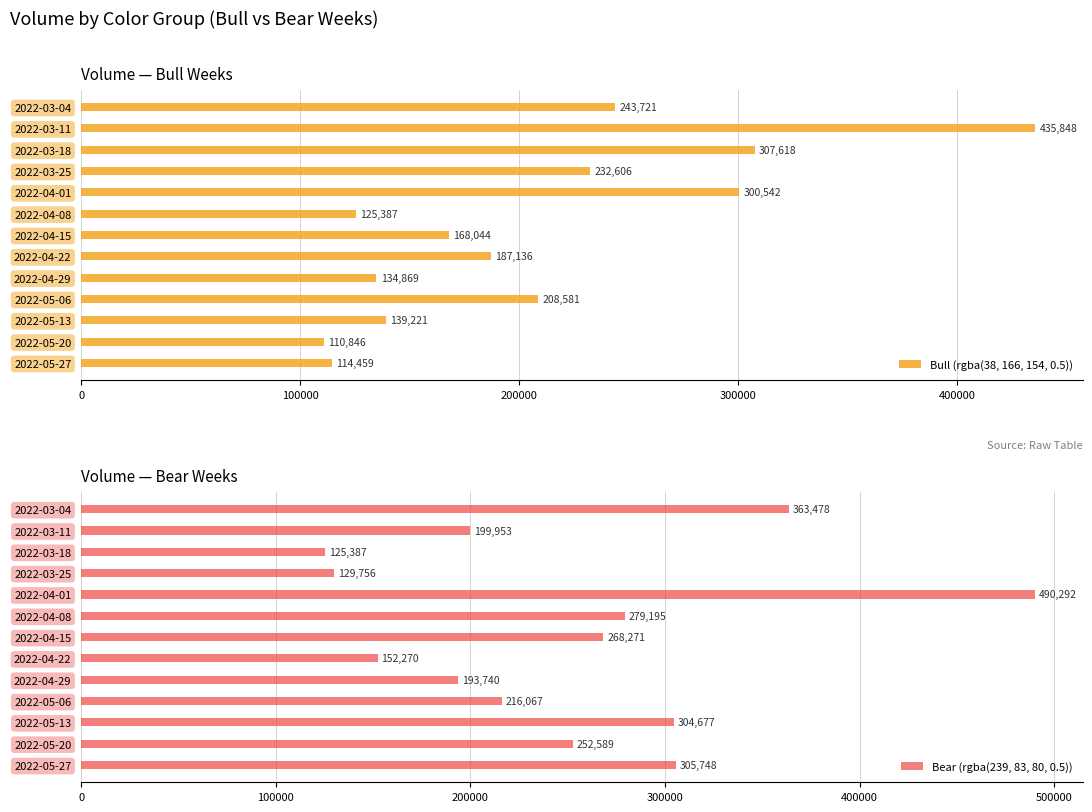

What is the value of the Bull (rgba(38, 166, 154, 0.5)) bar at the 10th from the left?

208581